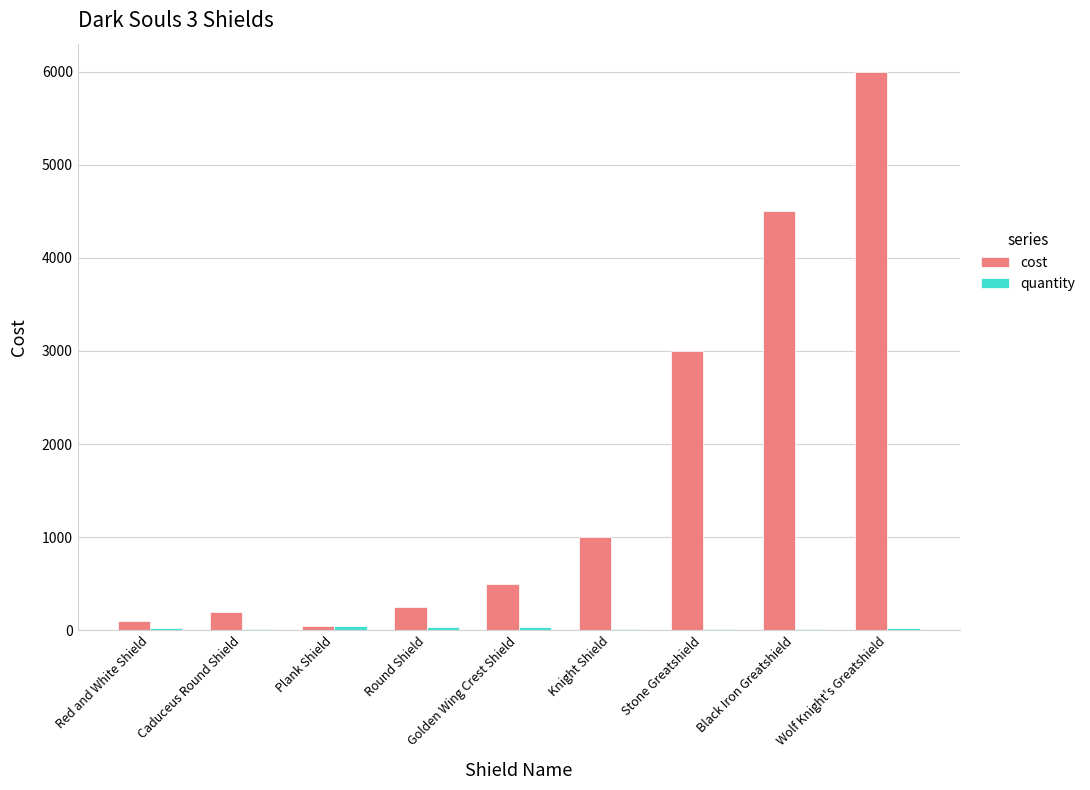

What is the sum of all cost values?

15600